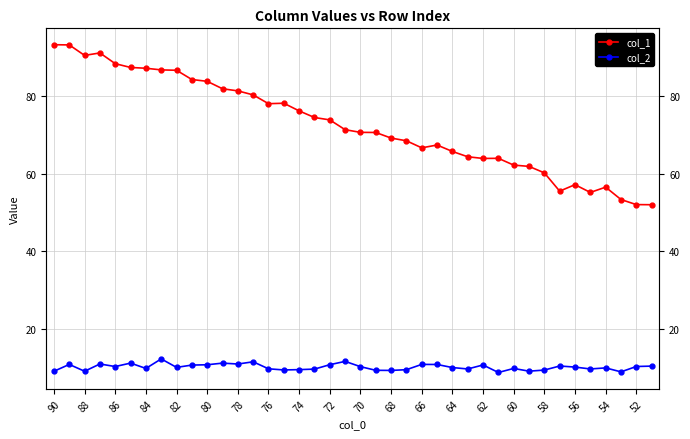

List the series in order of their overall mean, highest first.

col_1, col_2